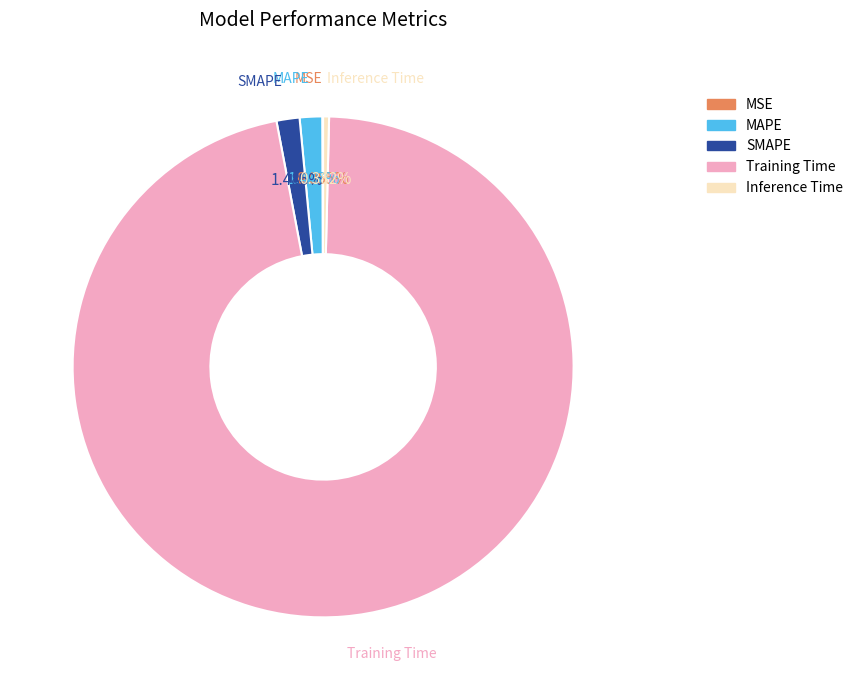

Does MAPE account for over 50% of the chart?

No